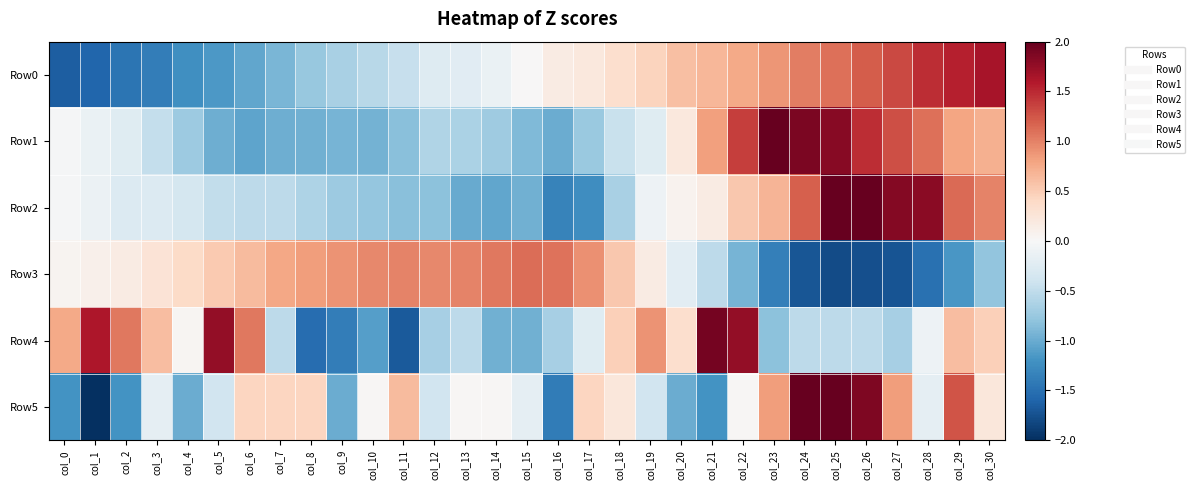

Which series has the largest total across all categories?

Row0